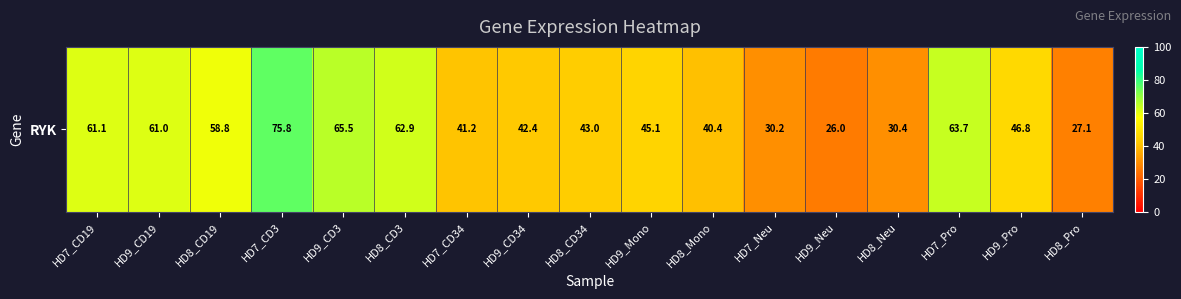

List the labels in order of value, largest first.

HD7_CD3, HD9_CD3, HD7_Pro, HD8_CD3, HD7_CD19, HD9_CD19, HD8_CD19, HD9_Pro, HD9_Mono, HD8_CD34, HD9_CD34, HD7_CD34, HD8_Mono, HD8_Neu, HD7_Neu, HD8_Pro, HD9_Neu